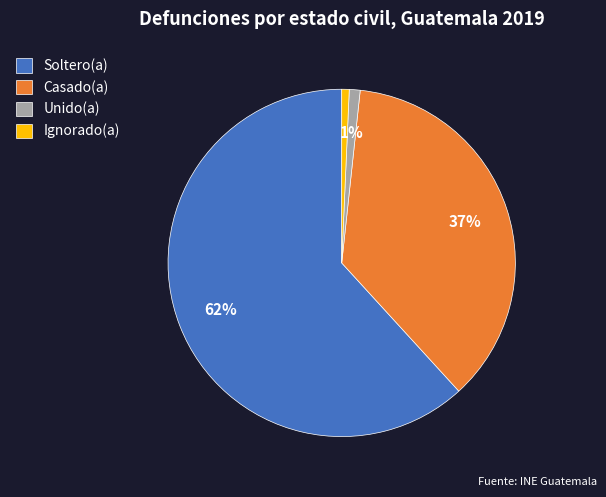

Is there a majority slice in this chart?

Yes